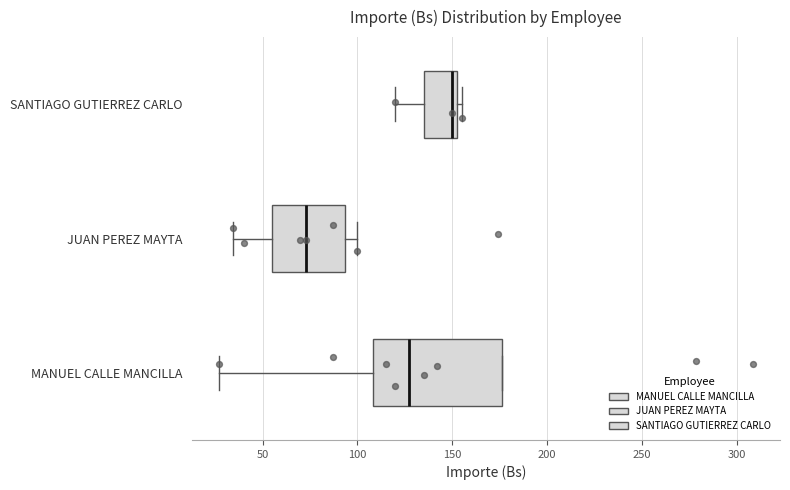

Reading bottom to top, transcribe this box plot: for each box, give where its median line is, the range the box spans, and where its two whiskers end, as read against the x-axis. The values are not printed on the chart, so give them approximately, as read against the axis.

MANUEL CALLE MANCILLA: median 130, box 110 to 175, whiskers 25 to 175
JUAN PEREZ MAYTA: median 75, box 55 to 95, whiskers 35 to 100
SANTIAGO GUTIERREZ CARLO: median 150, box 135 to 155, whiskers 120 to 155 (just right of the box's right edge)